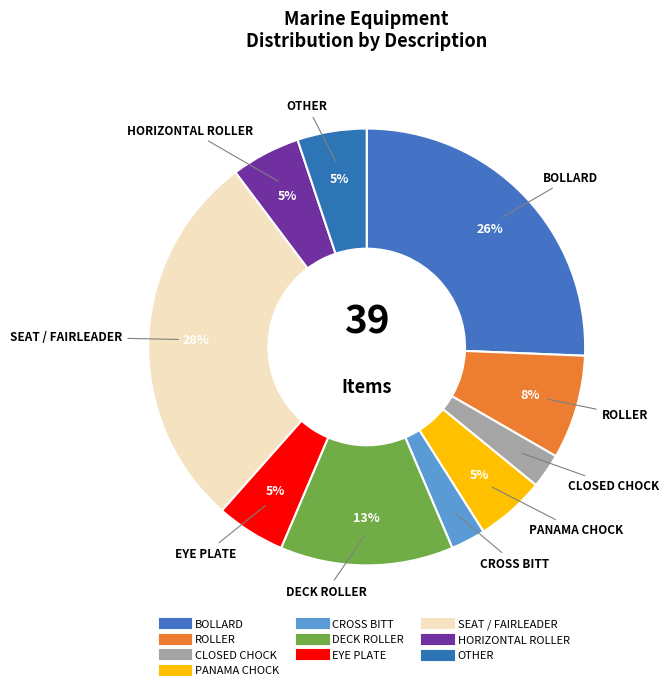

Which category has the biggest portion of the pie?

SEAT / FAIRLEADER